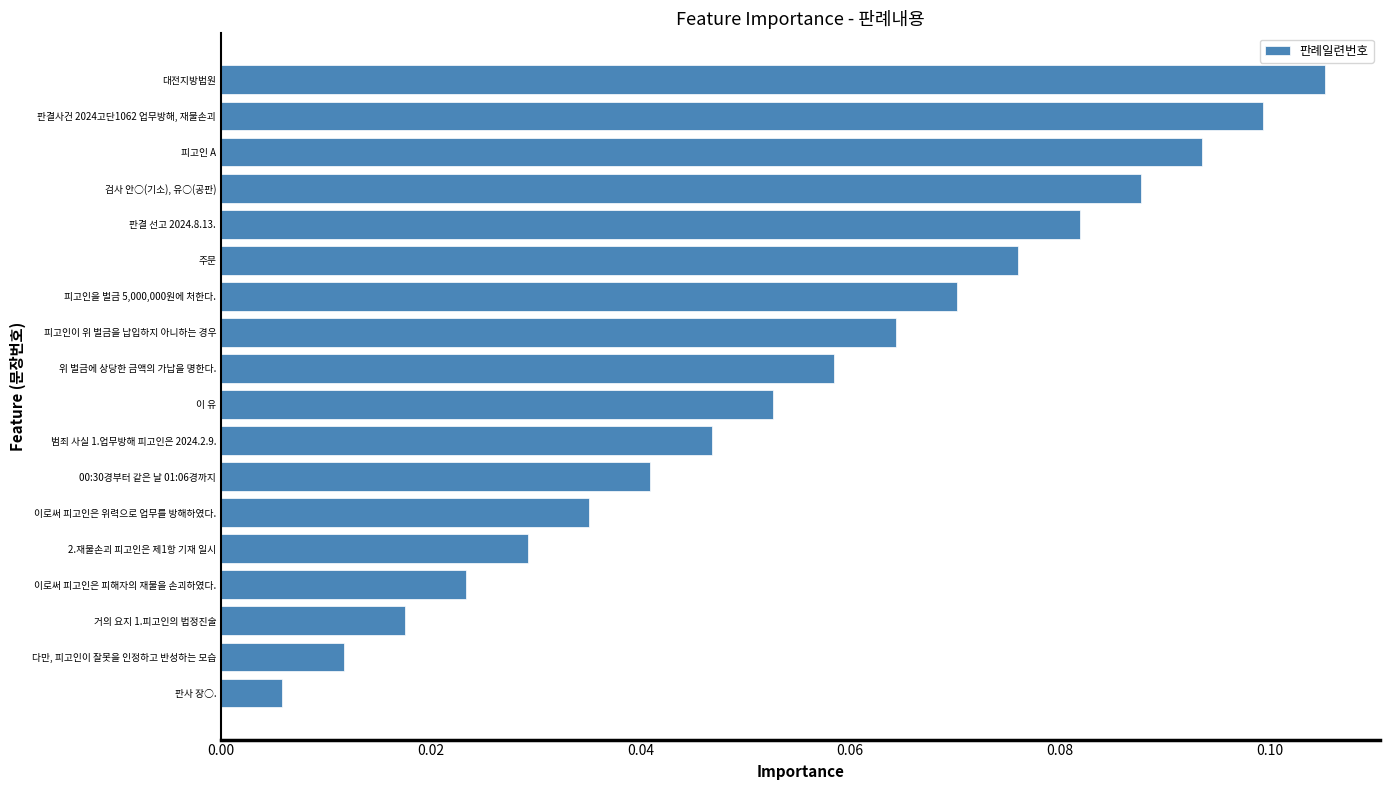

List the labels in order of value, largest first.

대전지방법원, 판결사건 2024고단1062 업무방해, 재물손괴, 피고인 A, 검사 안○(기소), 유○(공판), 판결 선고 2024.8.13., 주문, 피고인을 벌금 5,000,000원에 처한다., 피고인이 위 벌금을 납입하지 아니하는 경우, 위 벌금에 상당한 금액의 가납을 명한다., 이 유, 범죄 사실 1.업무방해 피고인은 2024.2.9., 00:30경부터 같은 날 01:06경까지, 이로써 피고인은 위력으로 업무를 방해하였다., 2.재물손괴 피고인은 제1항 기재 일시, 이로써 피고인은 피해자의 재물을 손괴하였다., 거의 요지 1.피고인의 법정진술, 다만, 피고인이 잘못을 인정하고 반성하는 모습, 판사 장○.